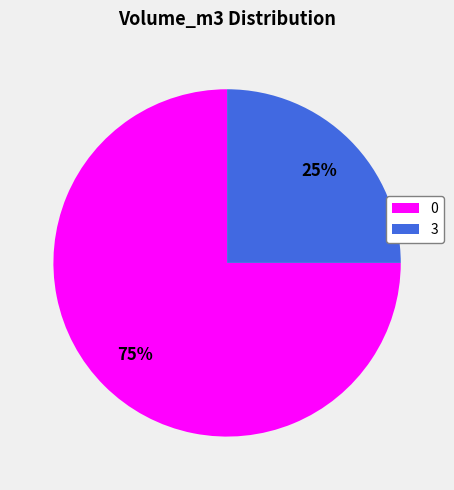

Is there any slice that represents more than half of the pie?

Yes